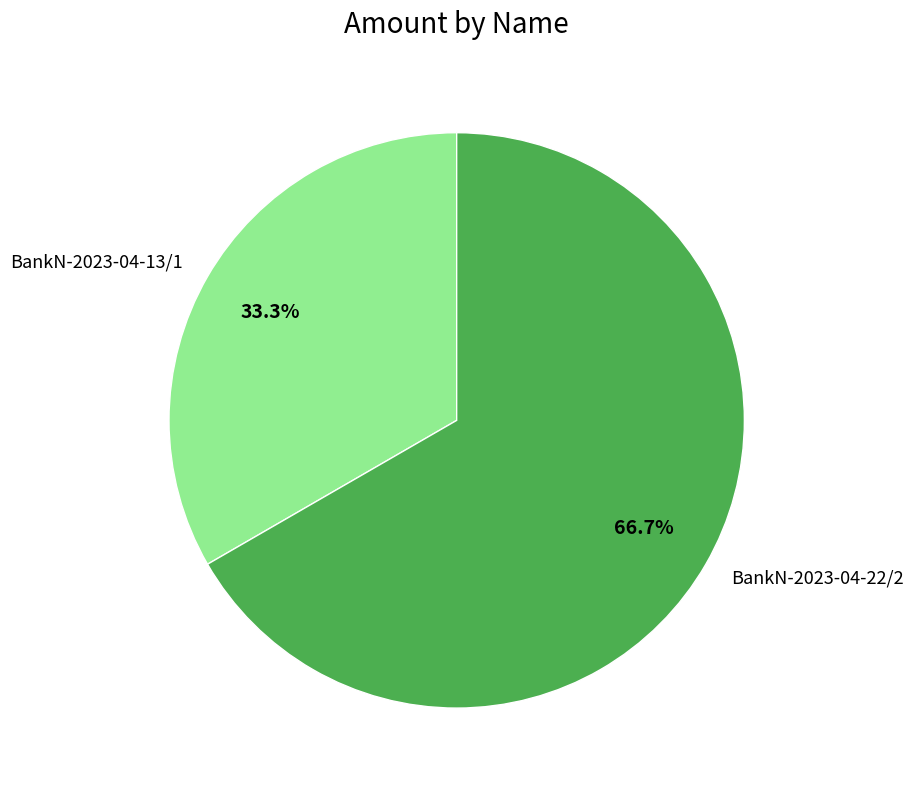

To the nearest percent, what percentage of the pie is BankN-2023-04-13/1?

33%